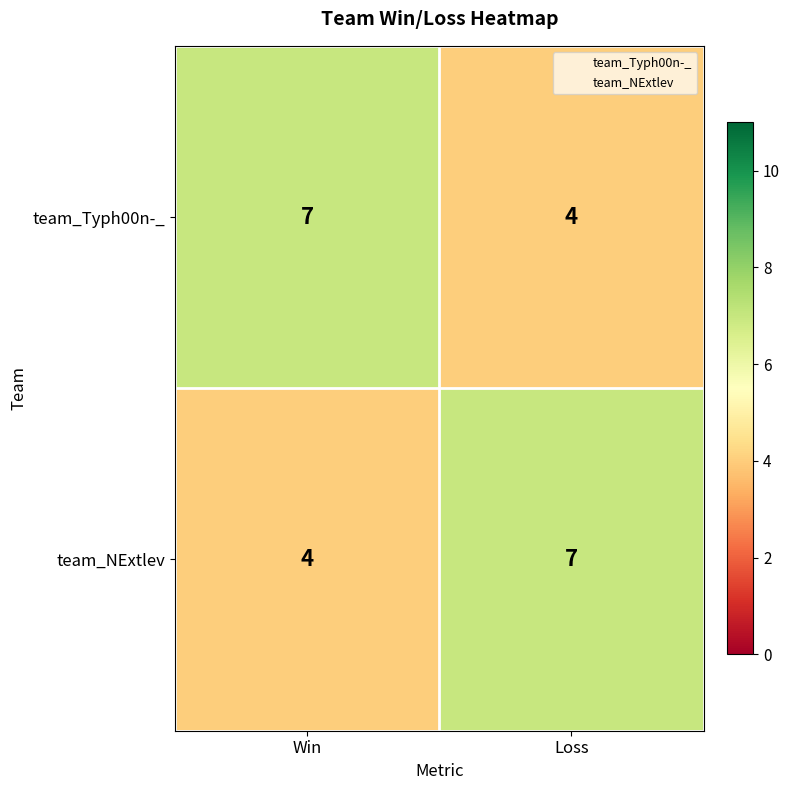

Reading right to left, transcribe all the data shown in this chart.

team_Typh00n-_: 4	7
team_NExtlev: 7	4